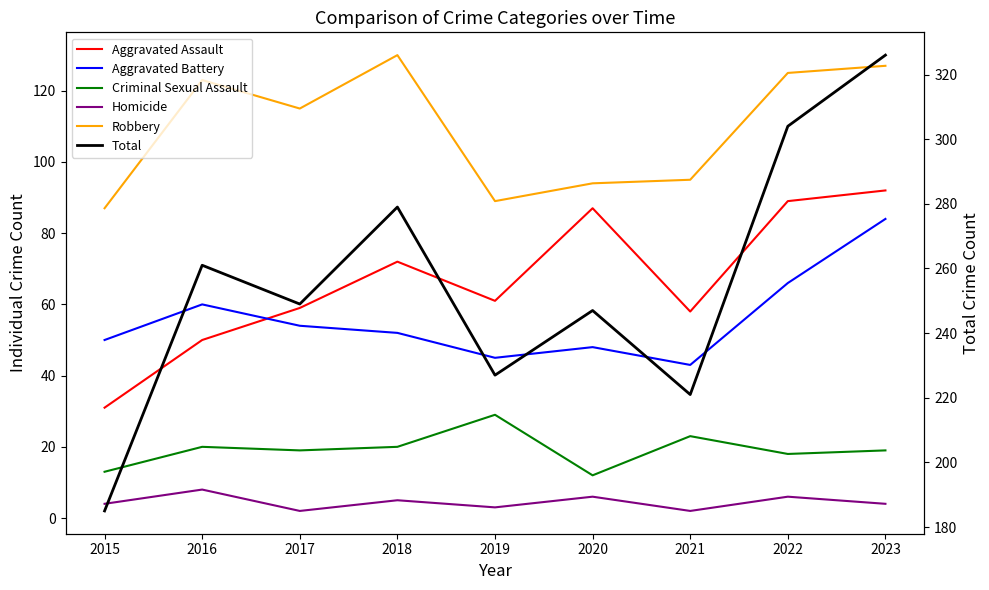

What is the average value of the Robbery series?

109